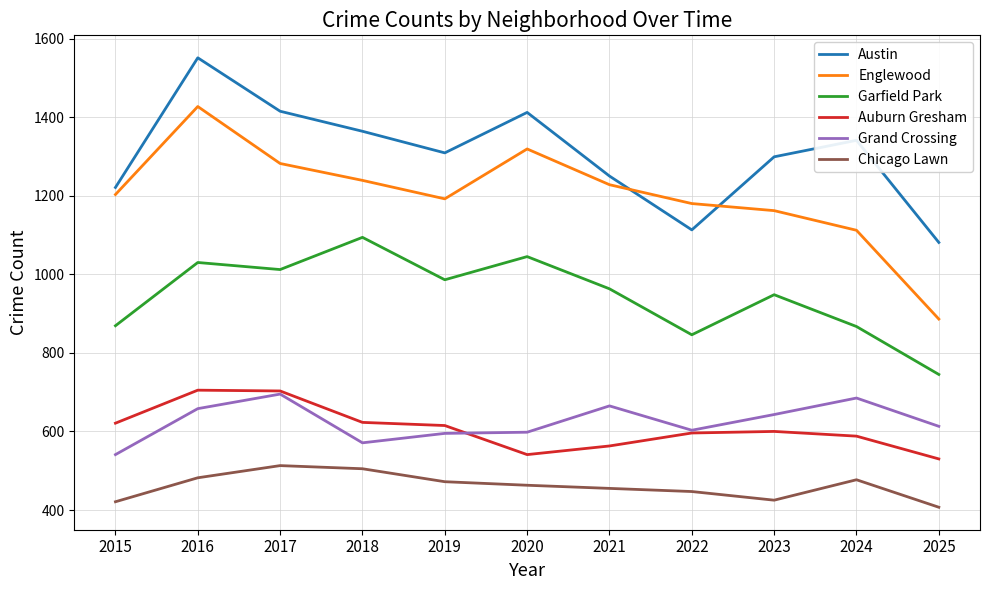

What are all the series names shown in the legend?

Austin, Englewood, Garfield Park, Auburn Gresham, Grand Crossing, Chicago Lawn